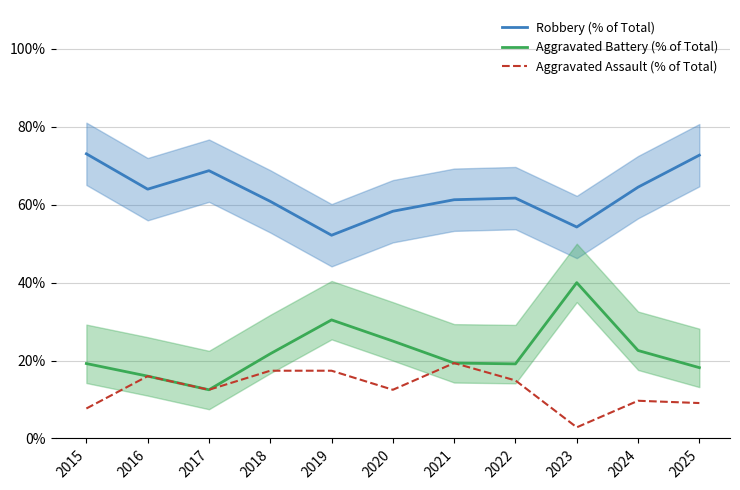

What is the value of the Robbery (% of Total) point at the 8th from the left?

61.7